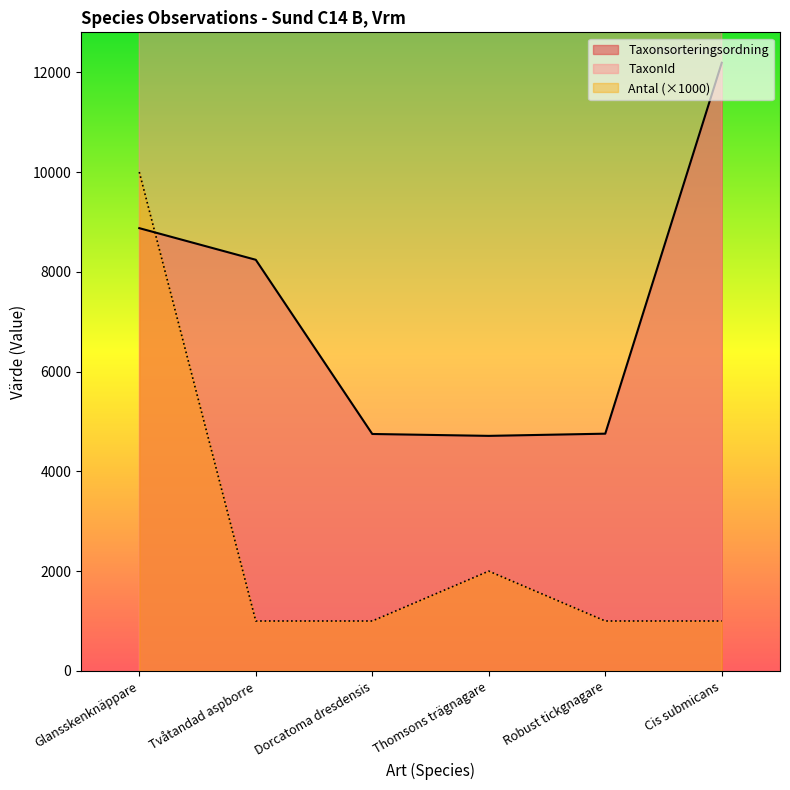

How many series are shown in this chart?

3